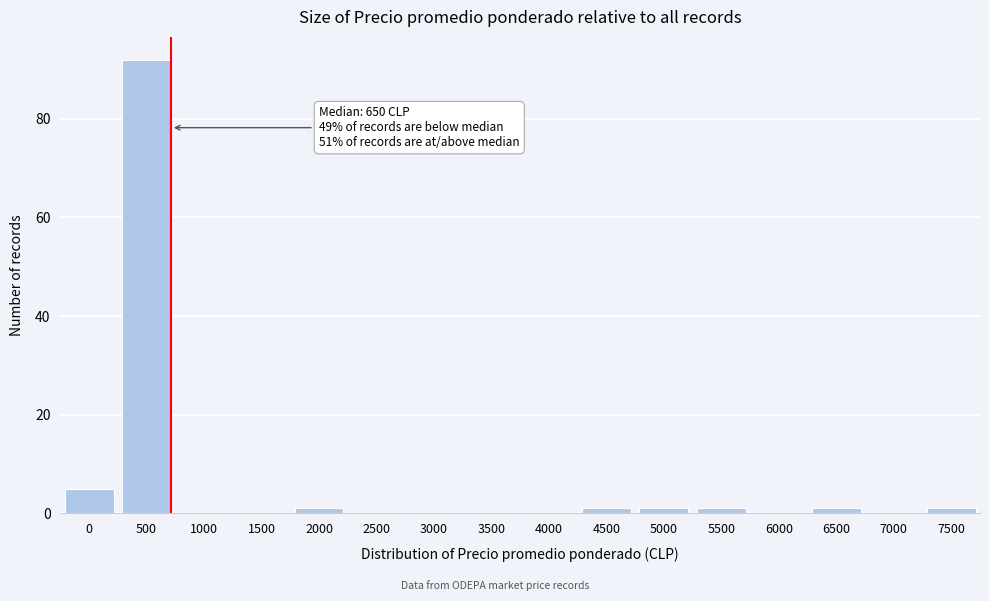

Reading right to left, transcribe all the data shown in this chart.

7500=1	7000=0	6500=1	6000=0	5500=1	5000=1	4500=1	4000=0	3500=0	3000=0	2500=0	2000=1	1500=0	1000=0	500=92	0=5